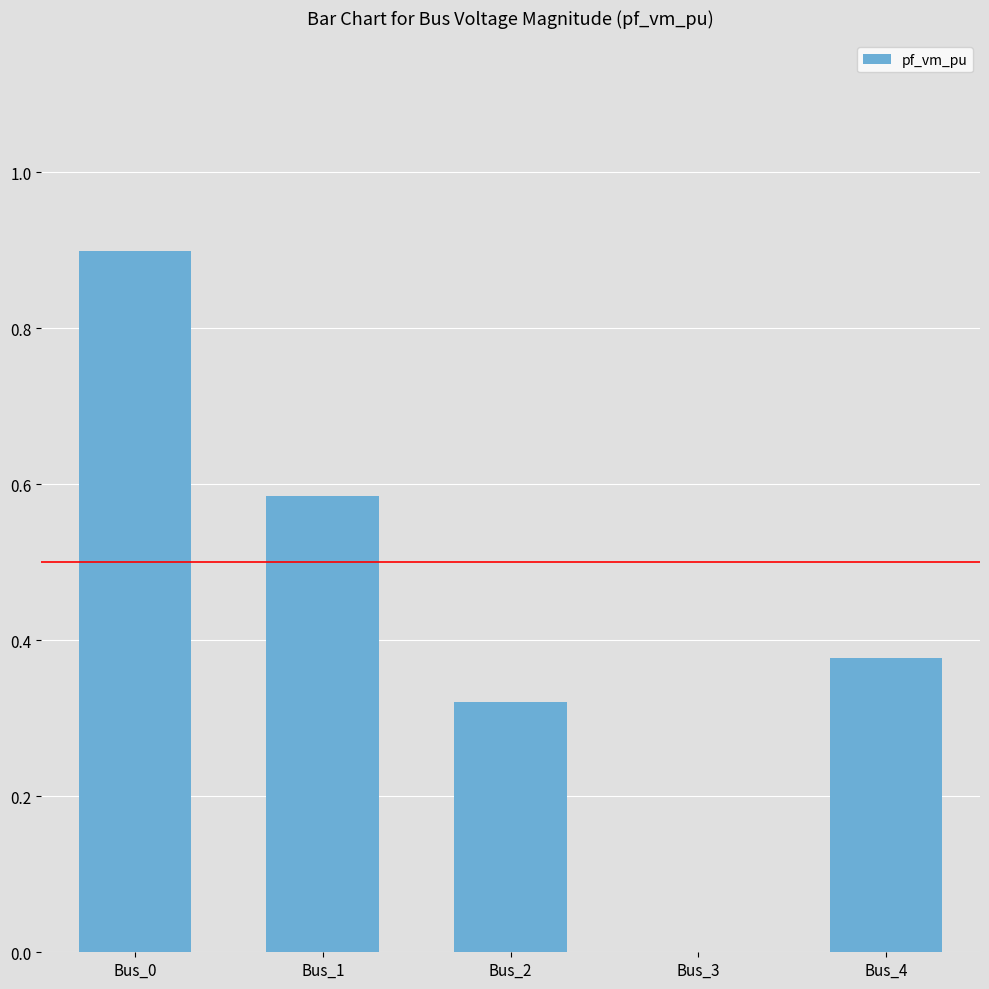

What is the greatest value displayed?

0.9